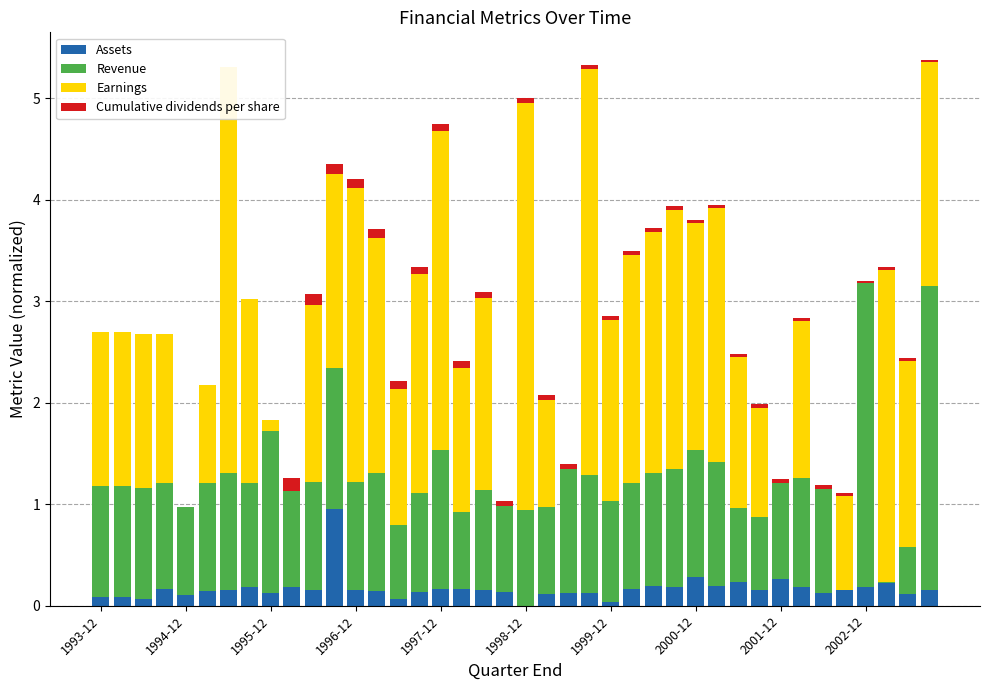

What position from the left is 1997-12?

17